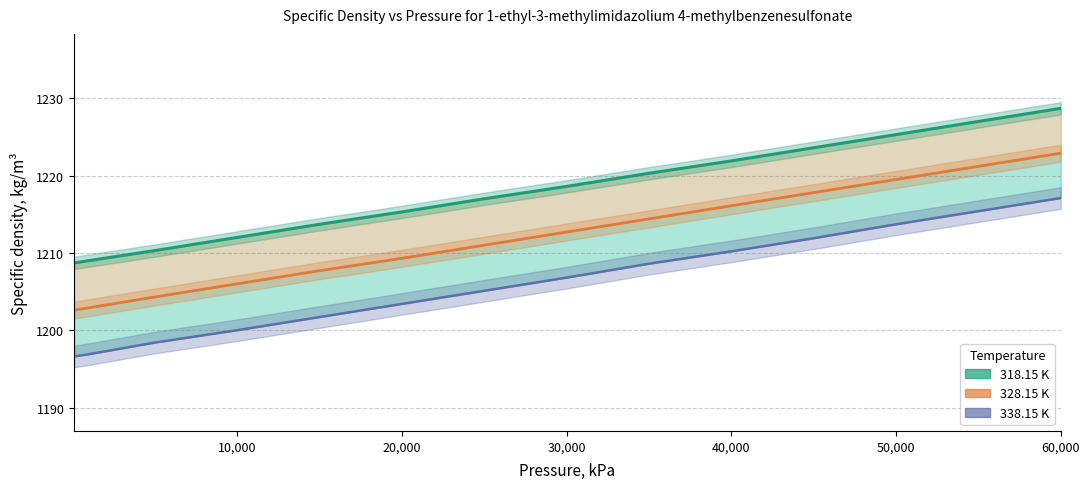

True or false: 318.15 K and 328.15 K cross at least once.

False